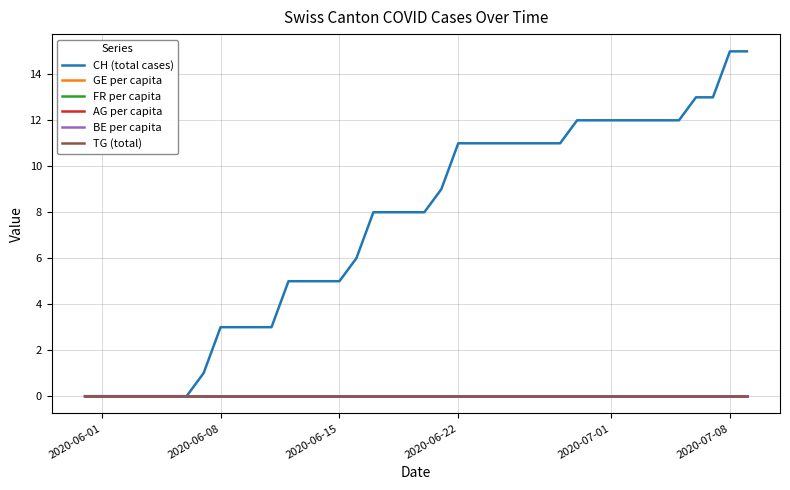

Does the chart display data point markers on the line(s)?

No